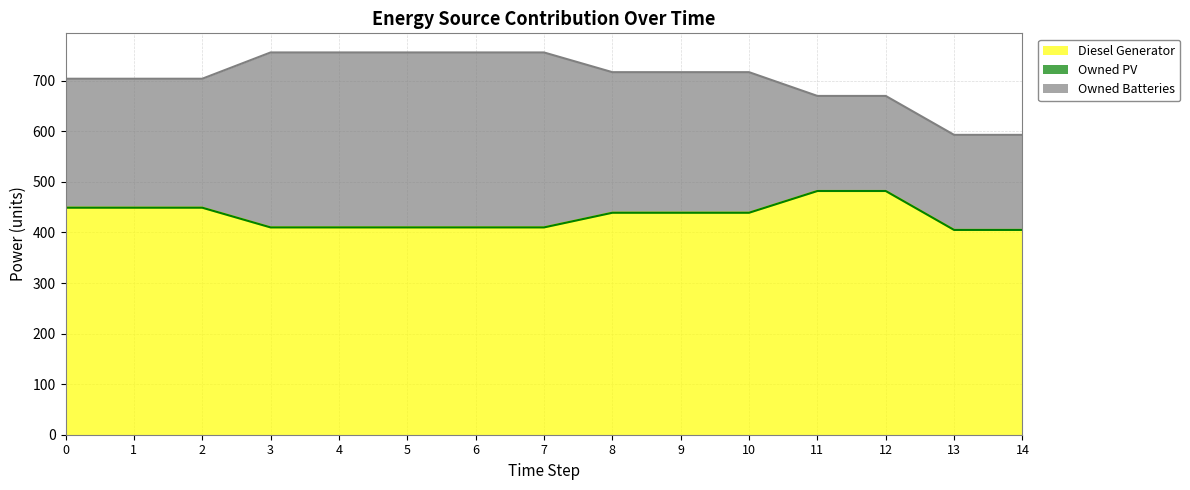

How many lines are shown in the chart?

3